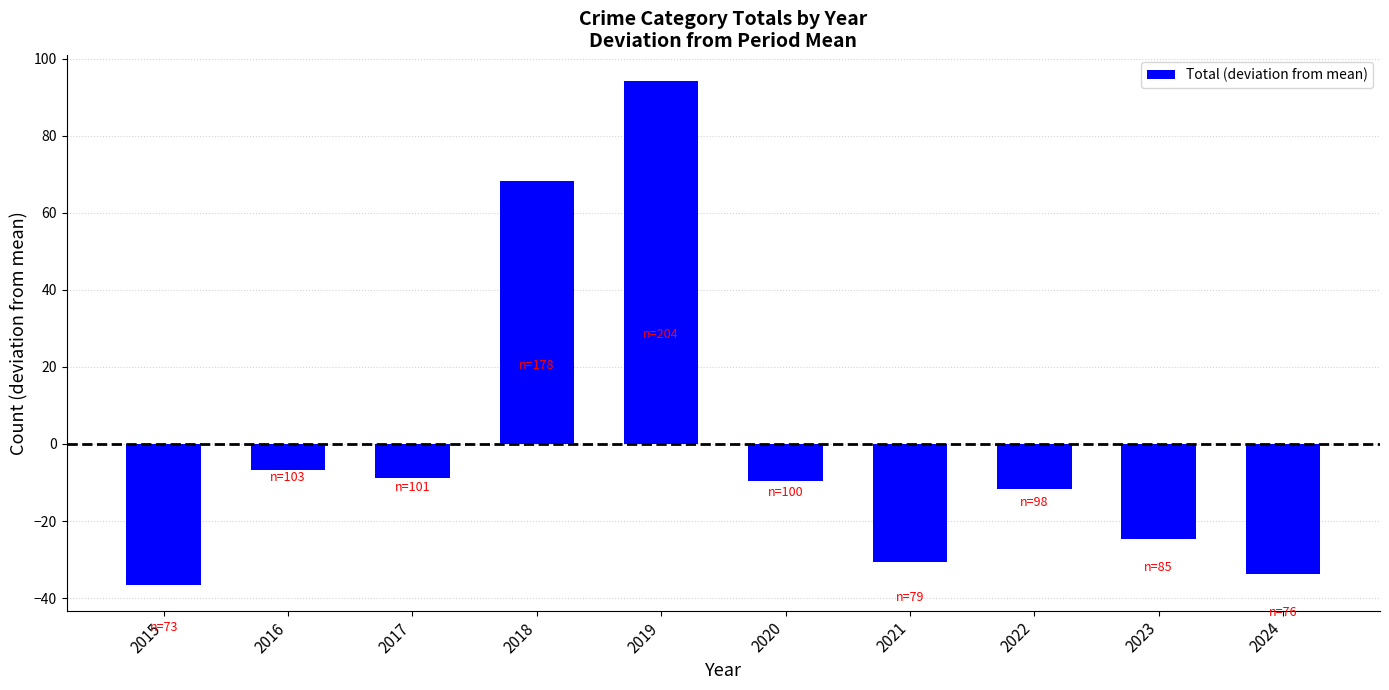

What is the sum of the values at 2018 and 2021?

37.6